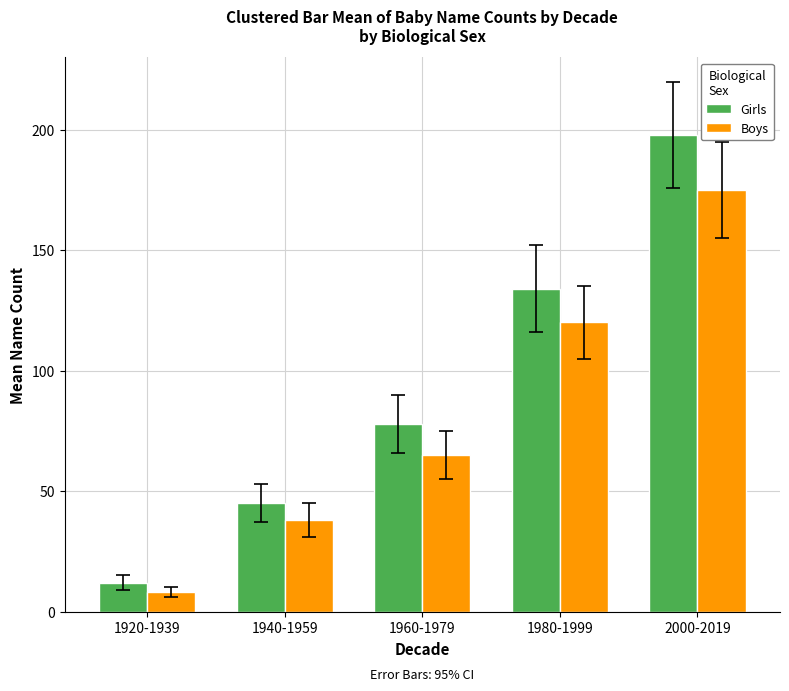

Reading right to left, transcribe all the data shown in this chart.

Girls: 198	134	78	45	12
Boys: 175	120	65	38	8